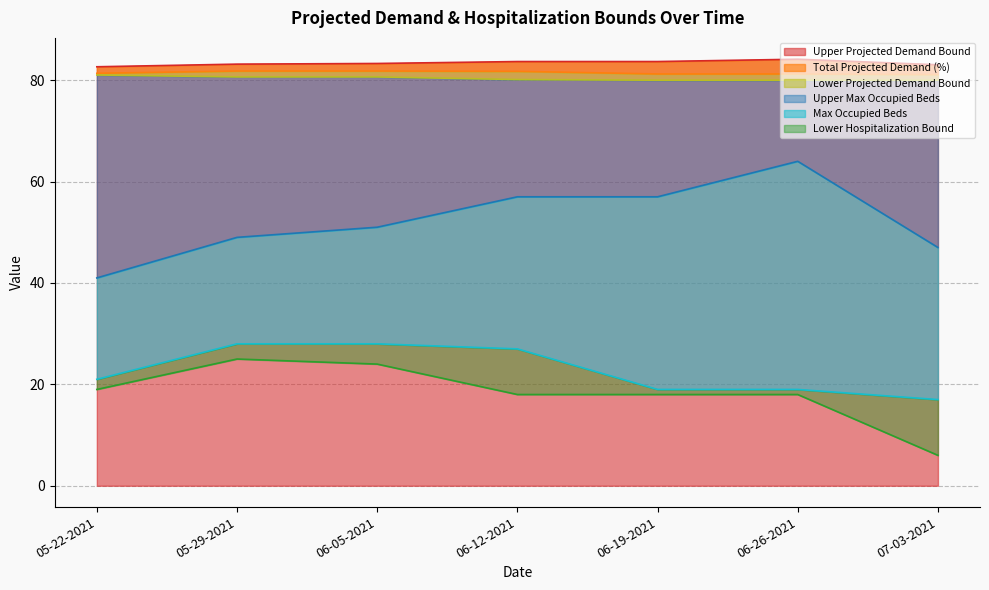

What is the difference between the highest and lowest values at 05-29-2021?

58.2